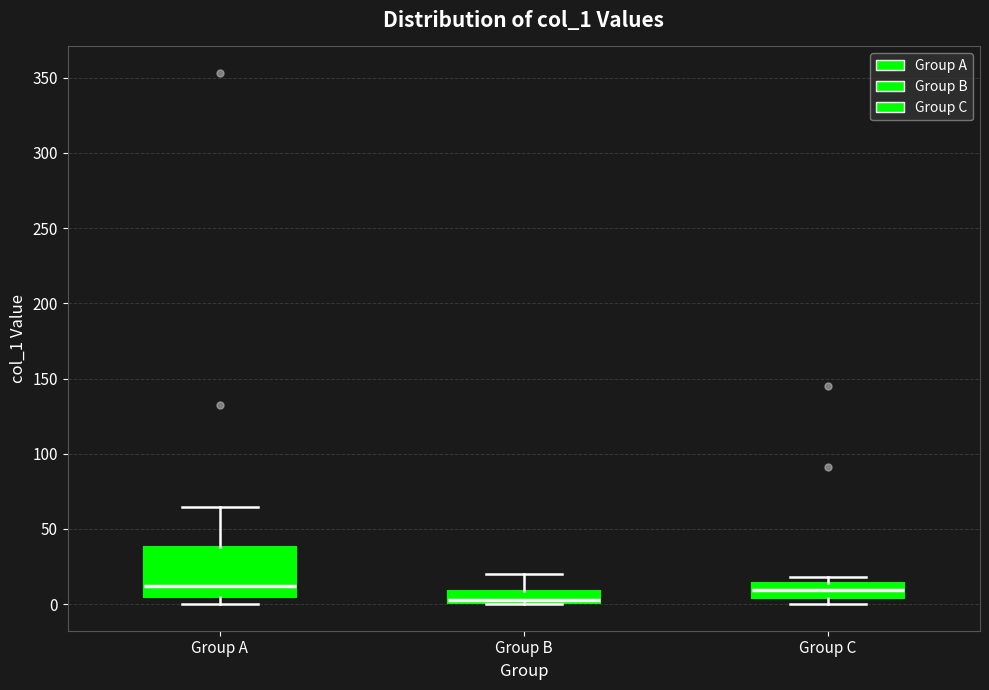

Where is the upper edge of the box for Group A on the y-axis? The values are not printed on the chart, so give them approximately, as read against the axis.

40